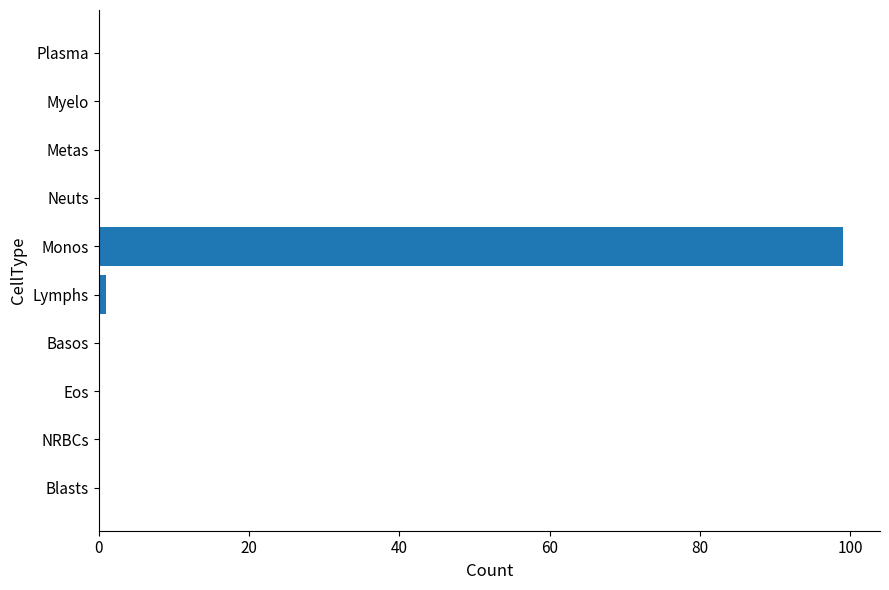

What is the maximum value shown in the chart?

99